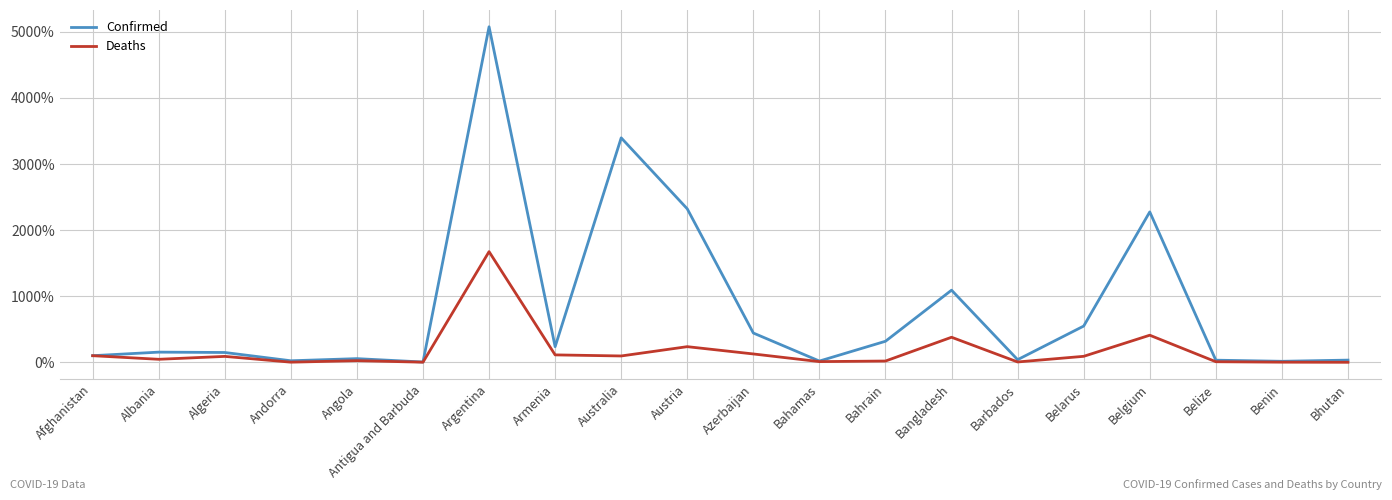

What is the lowest value of the Confirmed series?

4.3